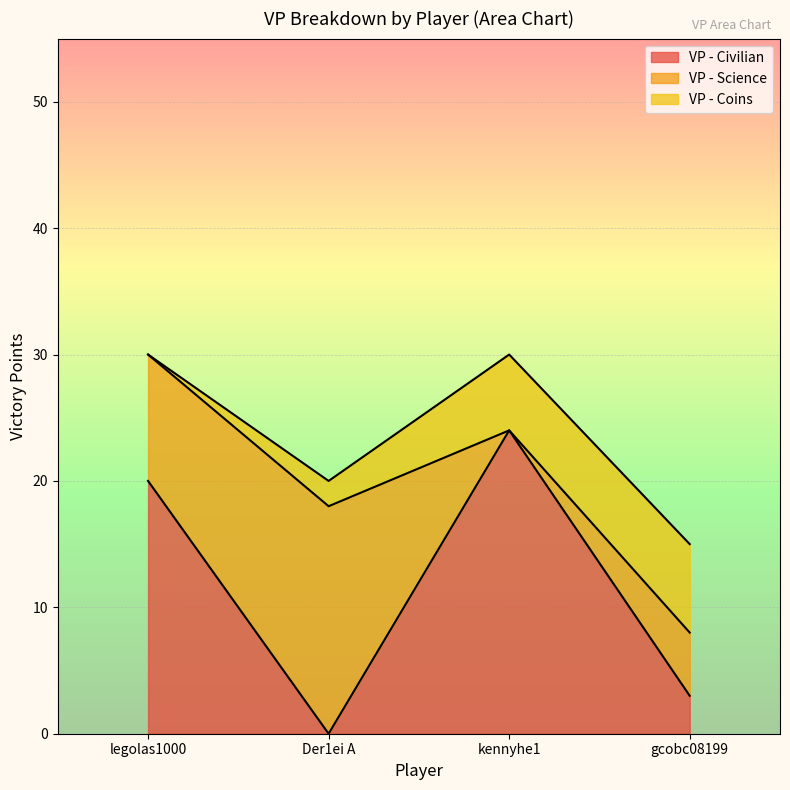

What is the maximum value shown in the chart?

24